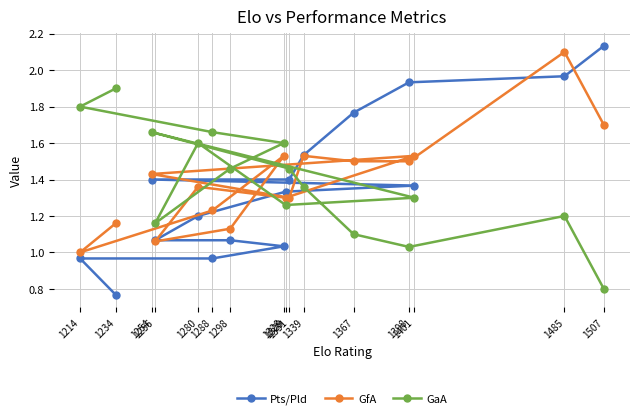

Is the value of Pts/Pld at 1367 greater than the value of GfA at 1256?

Yes